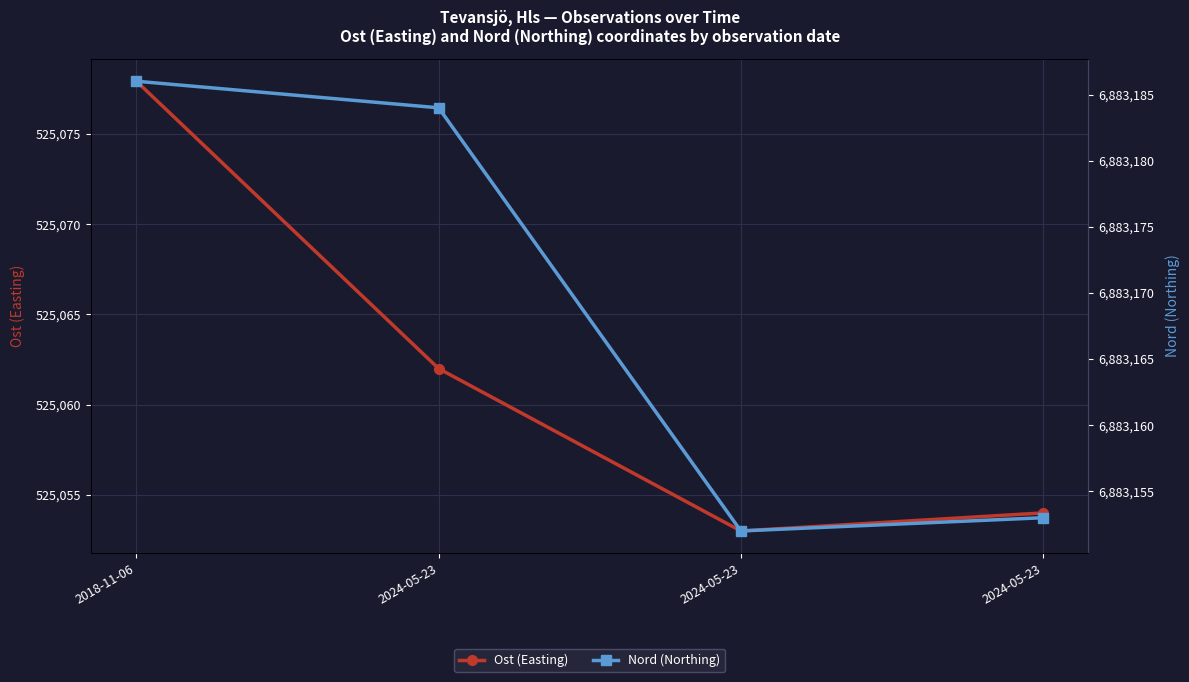

True or false: Nord (Northing) has more than 1 interior local peaks.

False